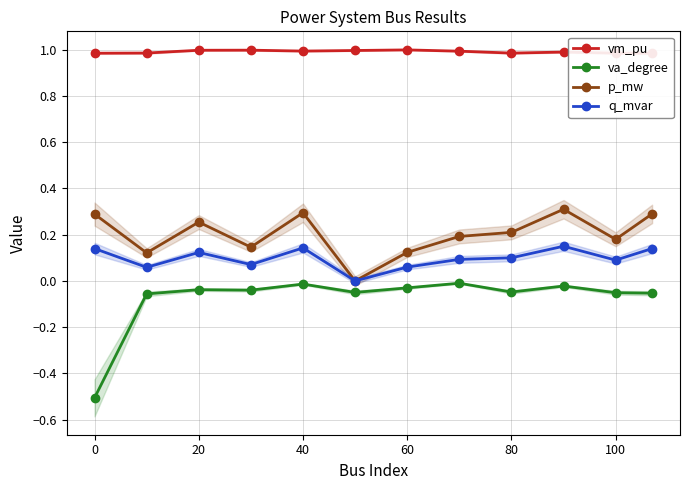

At which category does p_mw reach its first local peak?

20